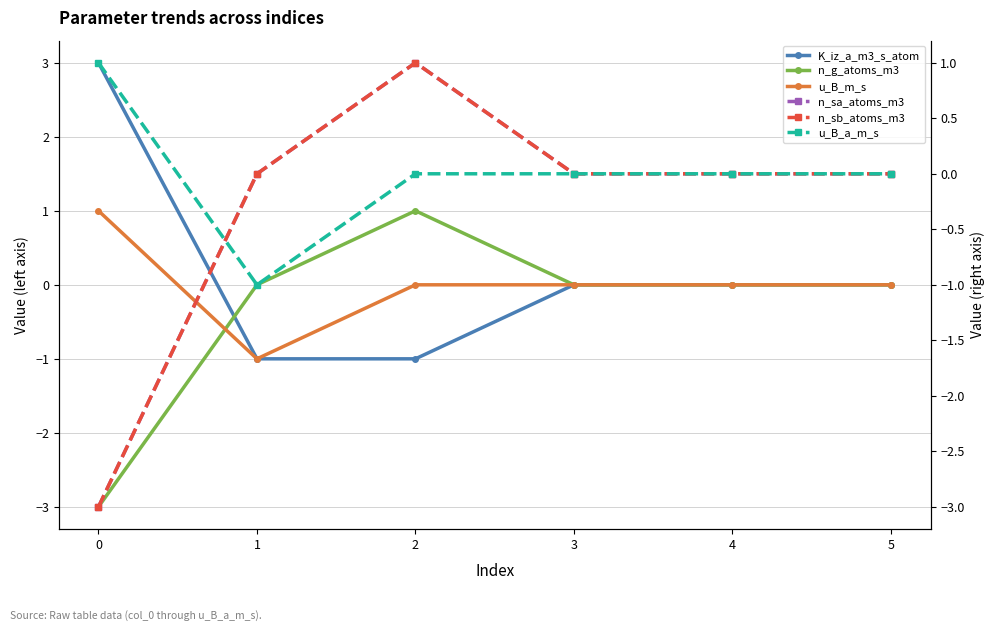

True or false: n_g_atoms_m3 has a value of 0 at 3.

True